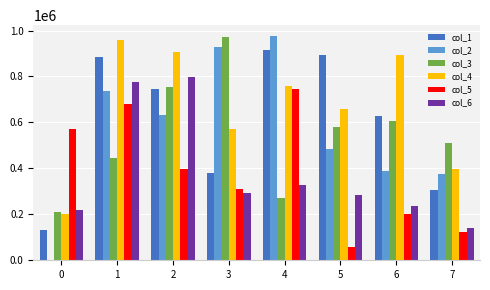

What is the maximum value shown in the chart?

974600